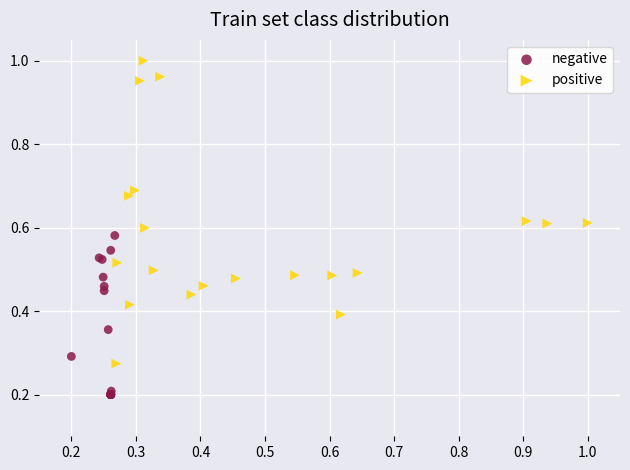

Which series reaches the minimum Y coordinate?

negative